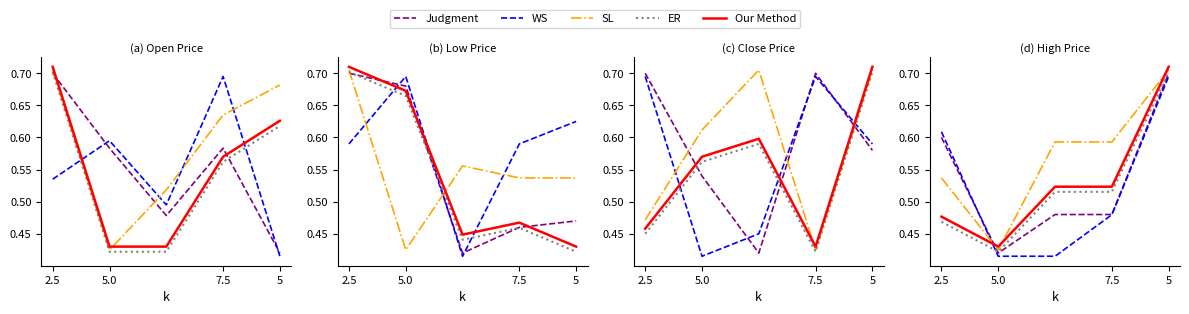

Count the number of data series in this chart.

5